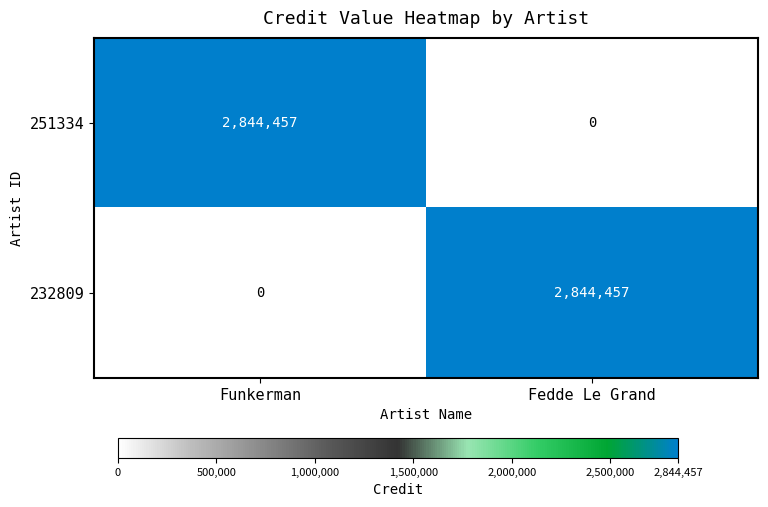

Where is 251334 nearest to the value 1422228?

Fedde Le Grand